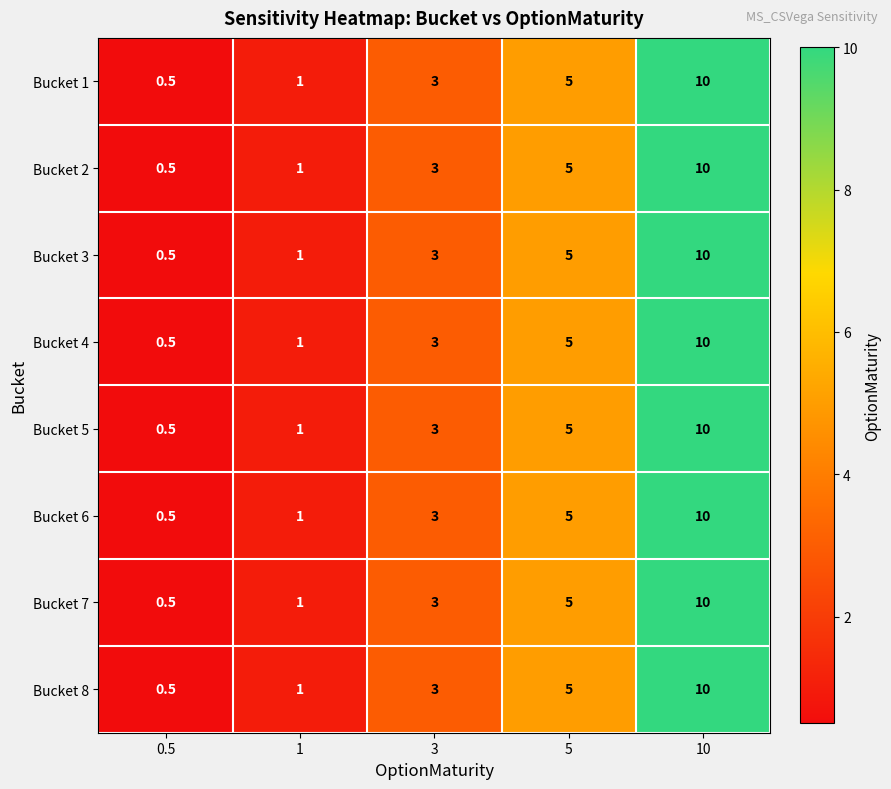

What is the sum of the Bucket 8 values at 0.5 and 3?

3.5